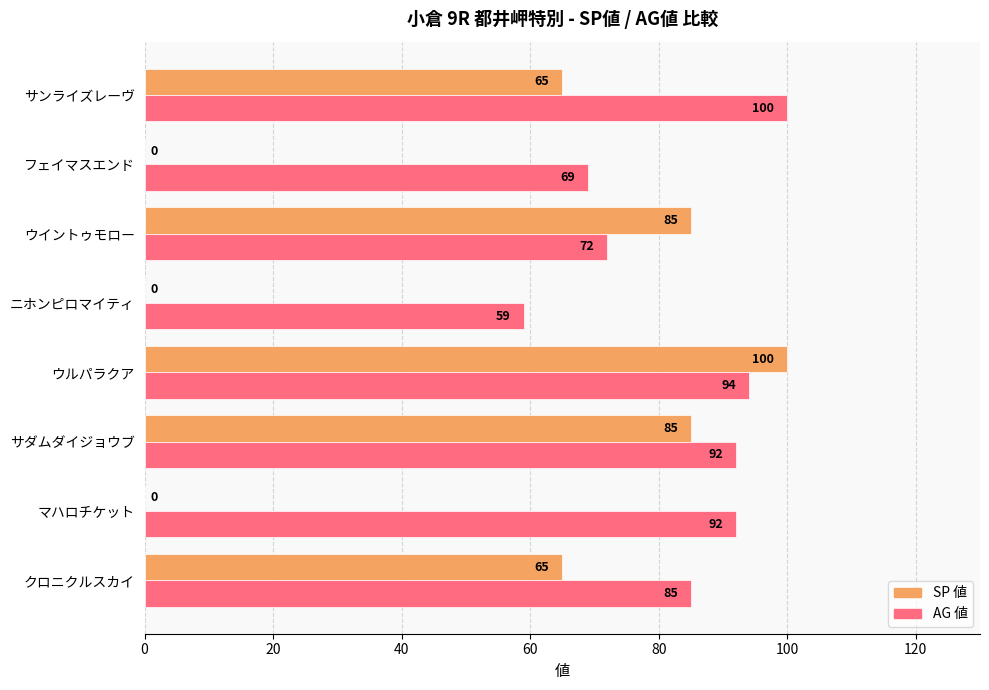

What is the sum of all AG 値 values?

663